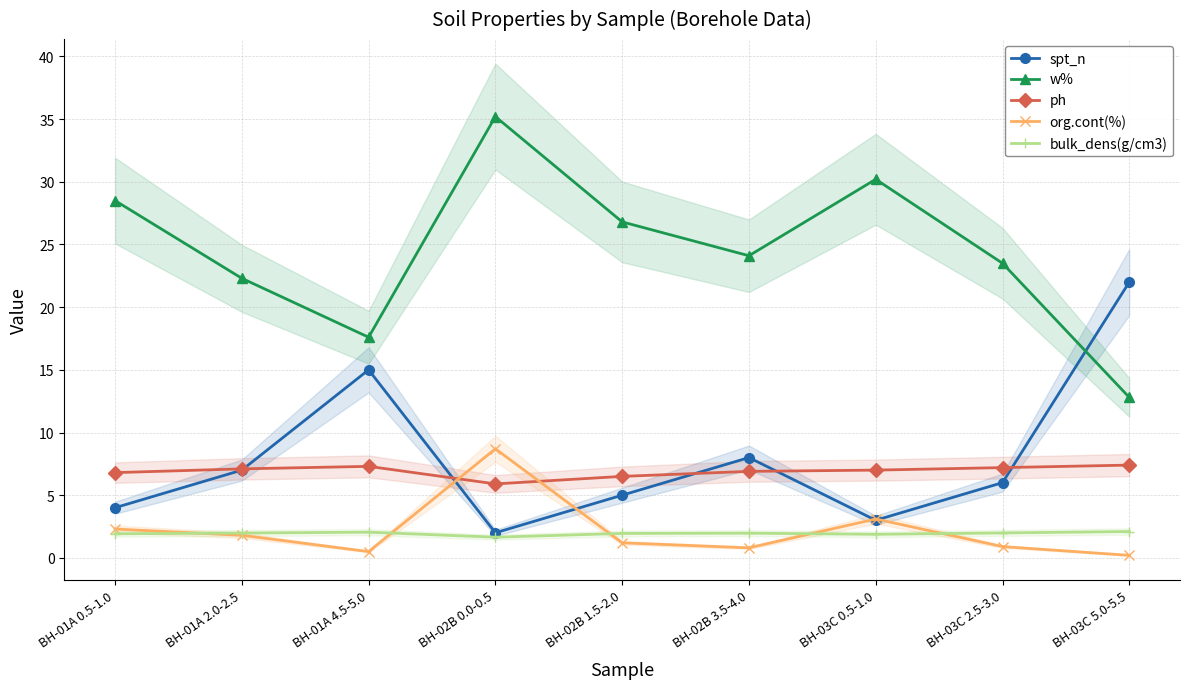

True or false: spt_n has more than 2 points higher than both neighbors.

False